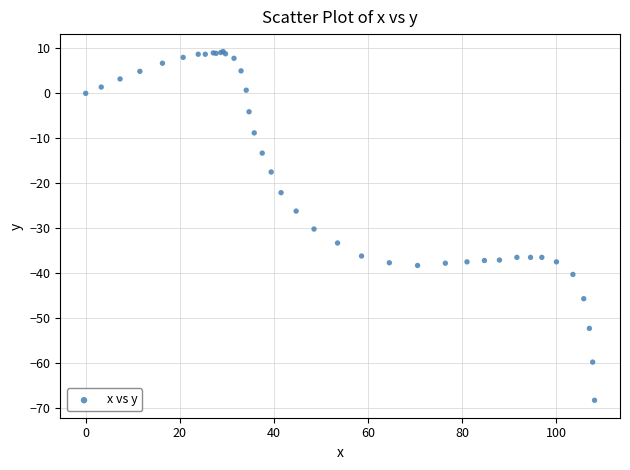

What Y value in the scatter plot is closest to -29?

-30.2